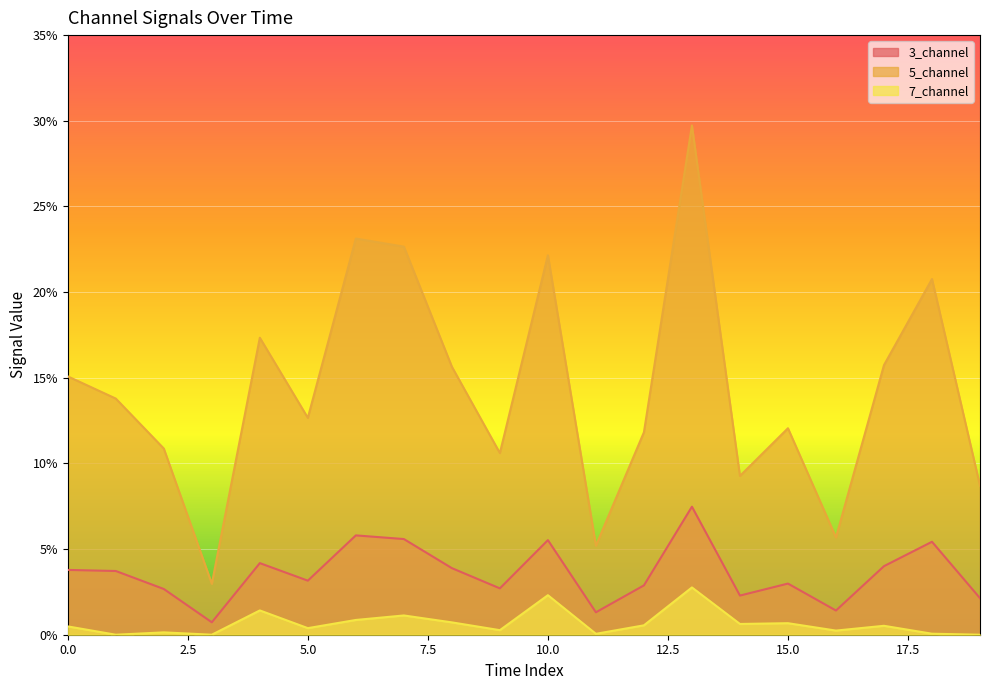

Where is the first local maximum for 7_channel?

2